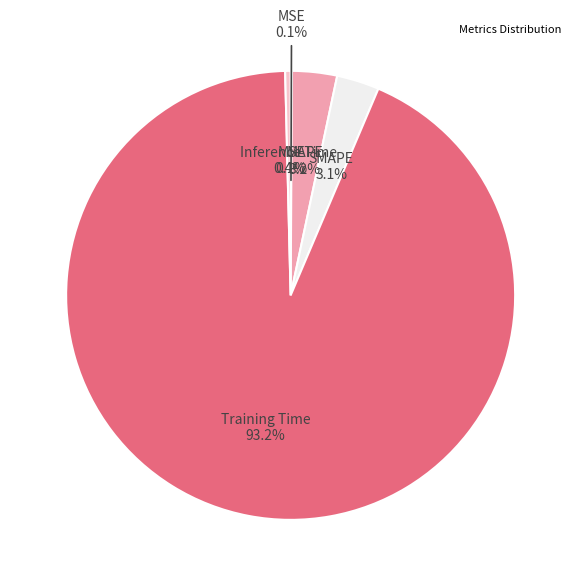

What is the largest slice in the pie chart?

Training Time